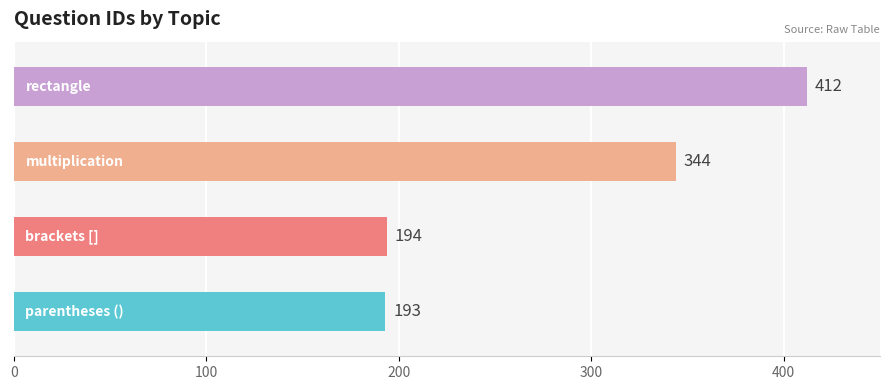

Does the chart contain any negative values?

No